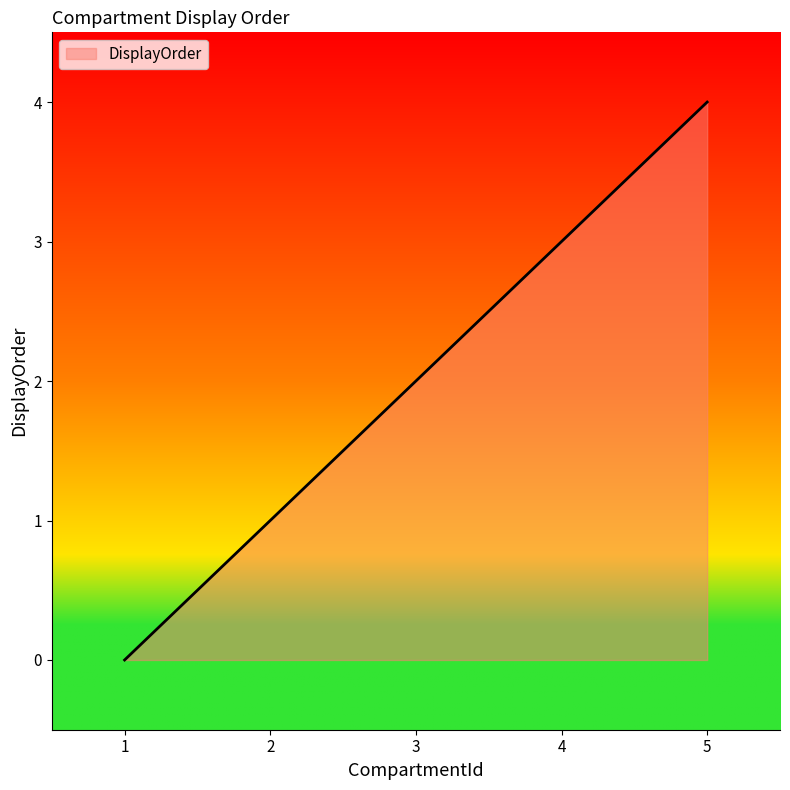

How many lines are shown in the chart?

1